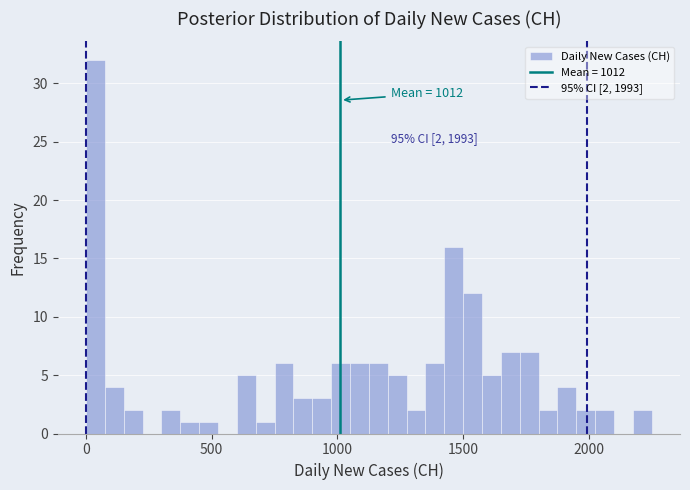

Read against the x-axis, roughly where is the centre of the tallest bar?

50